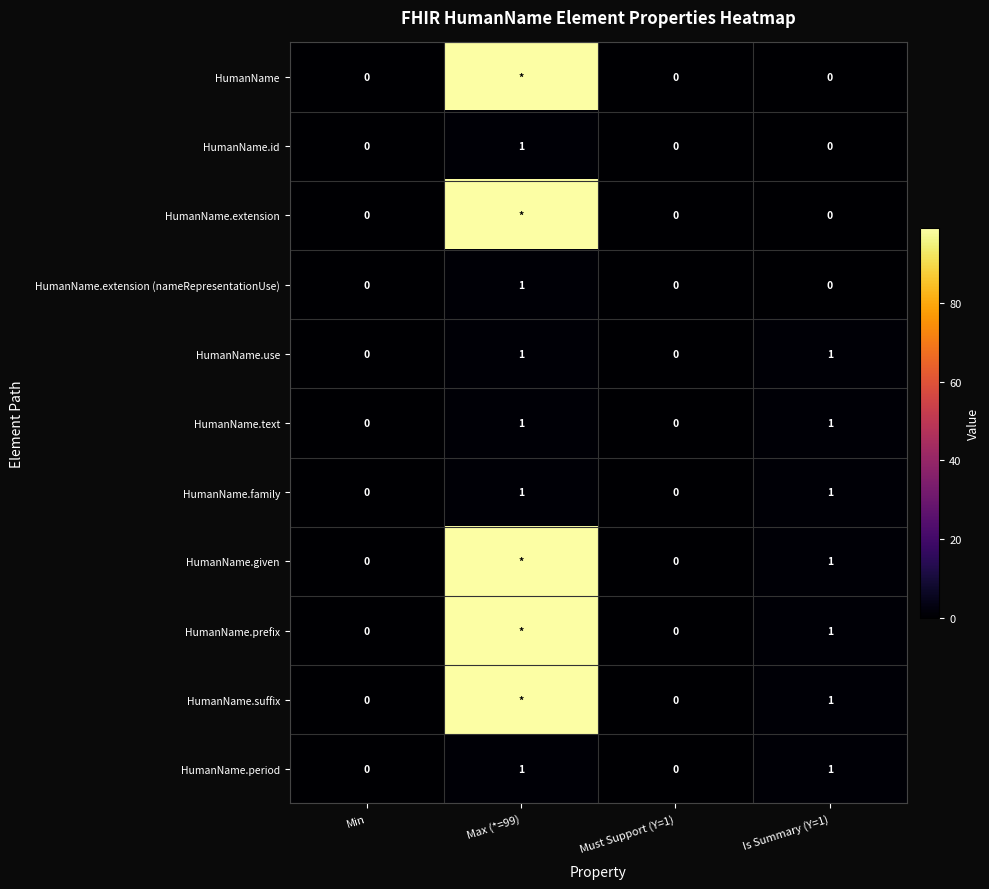

Is it true that HumanName.text equals 1 at Max (*=99)?

True